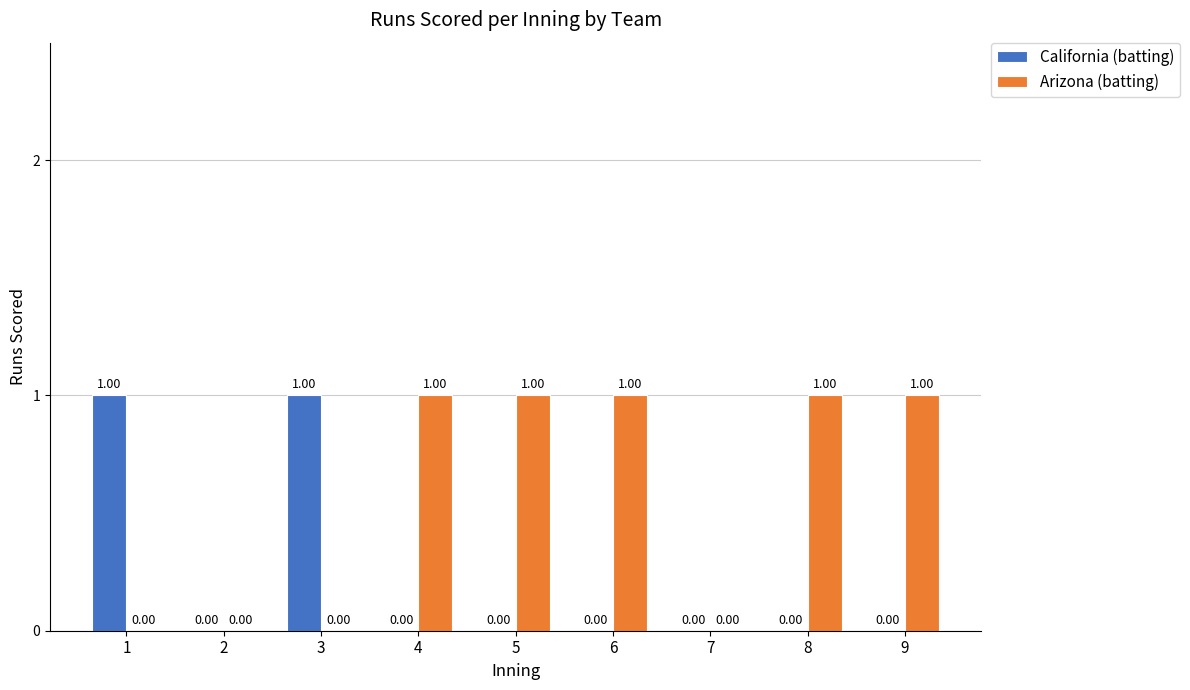

What is the sum of all Arizona (batting) values?

5